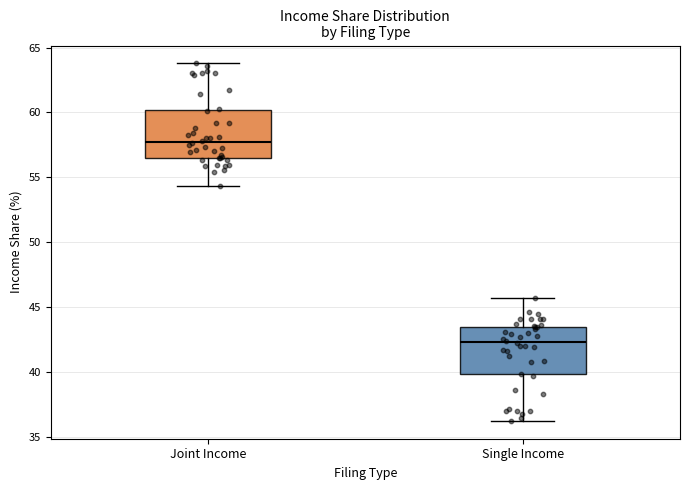

Reading left to right, read every box against the y-axis: the position of its median line, the range the box covers, and the ends of its whiskers. The values are not printed on the chart, so give them approximately, as read against the axis.

Joint Income: median 57.5, box 56.5 to 60.0, whiskers 54.5 to 64.0
Single Income: median 42.5, box 40.0 to 43.5, whiskers 36.0 to 45.5